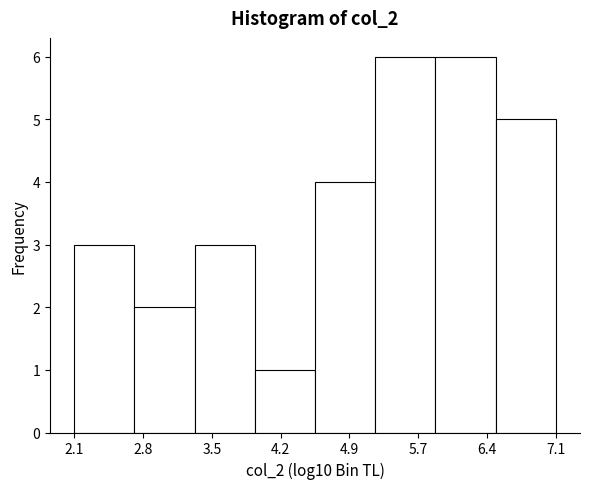

Reading left to right, list every bar in this chart as the range it spans on the x-axis followed by its height. Neither the bar edges nor the heights are printed on the chart, so give them approximately, as read against the axes.

2.1 to 2.7: 3
2.7 to 3.3: 2
3.3 to 4.0: 3
4.0 to 4.6: 1
4.6 to 5.2: 4
5.2 to 5.8: 6
5.8 to 6.5: 6
6.5 to 7.1: 5